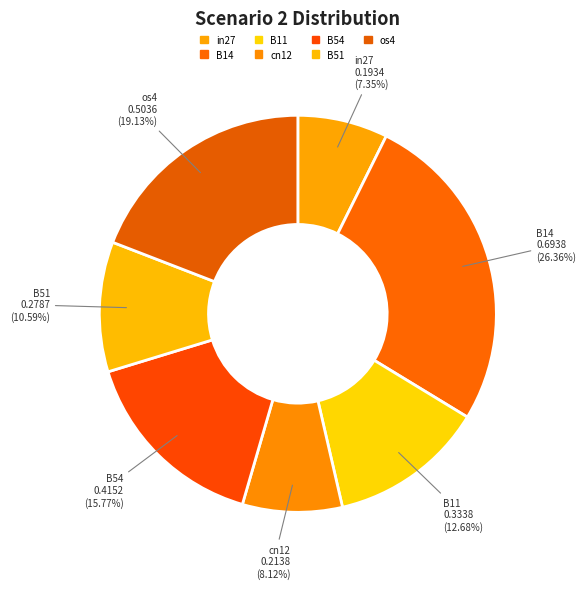

Count the number of slices in the pie.

7